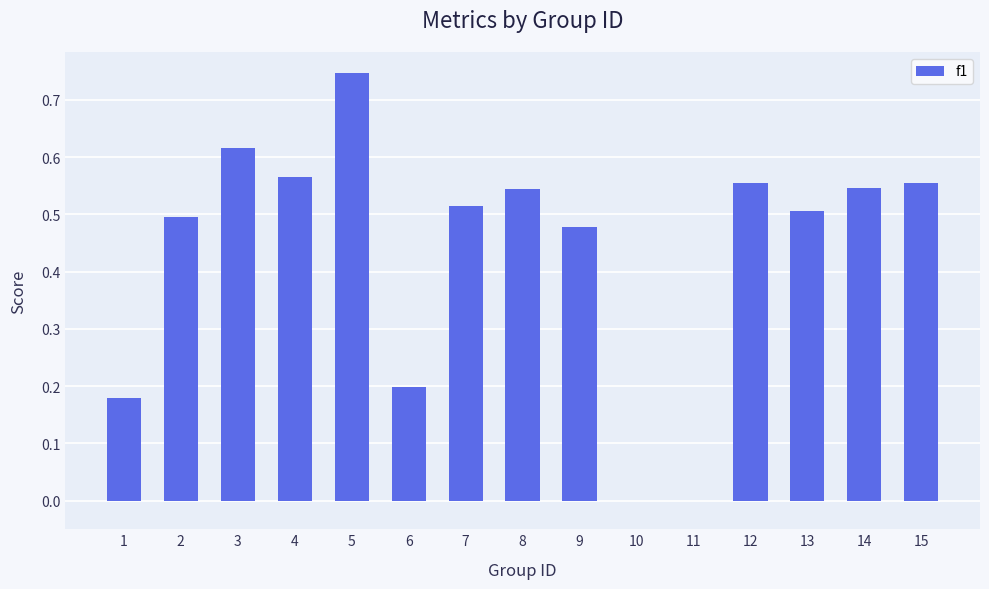

How many values are between 0 and 1?

15